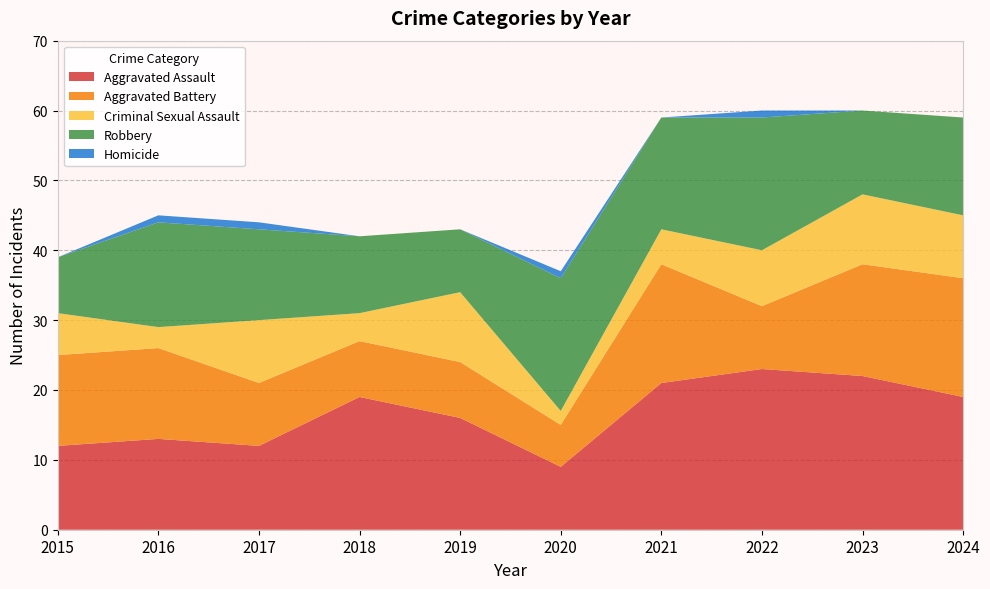

Reading left to right, list all the values displayed in this chart.

Aggravated Assault: 12	13	12	19	16	9	21	23	22	19
Aggravated Battery: 13	13	9	8	8	6	17	9	16	17
Criminal Sexual Assault: 6	3	9	4	10	2	5	8	10	9
Robbery: 8	15	13	11	9	19	16	19	12	14
Homicide: 0	1	1	0	0	1	0	1	0	0